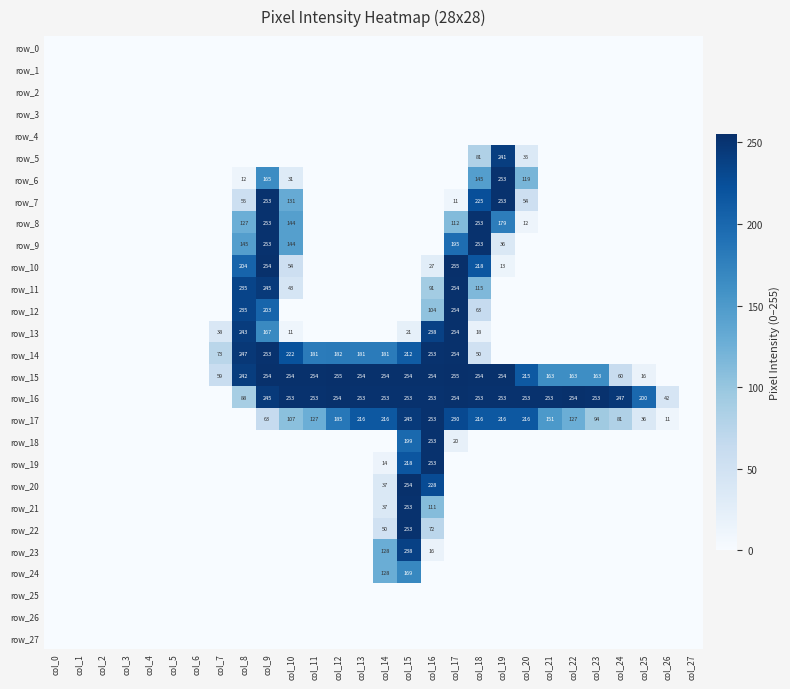

At which category does the chart reach its minimum across all series?

col_0